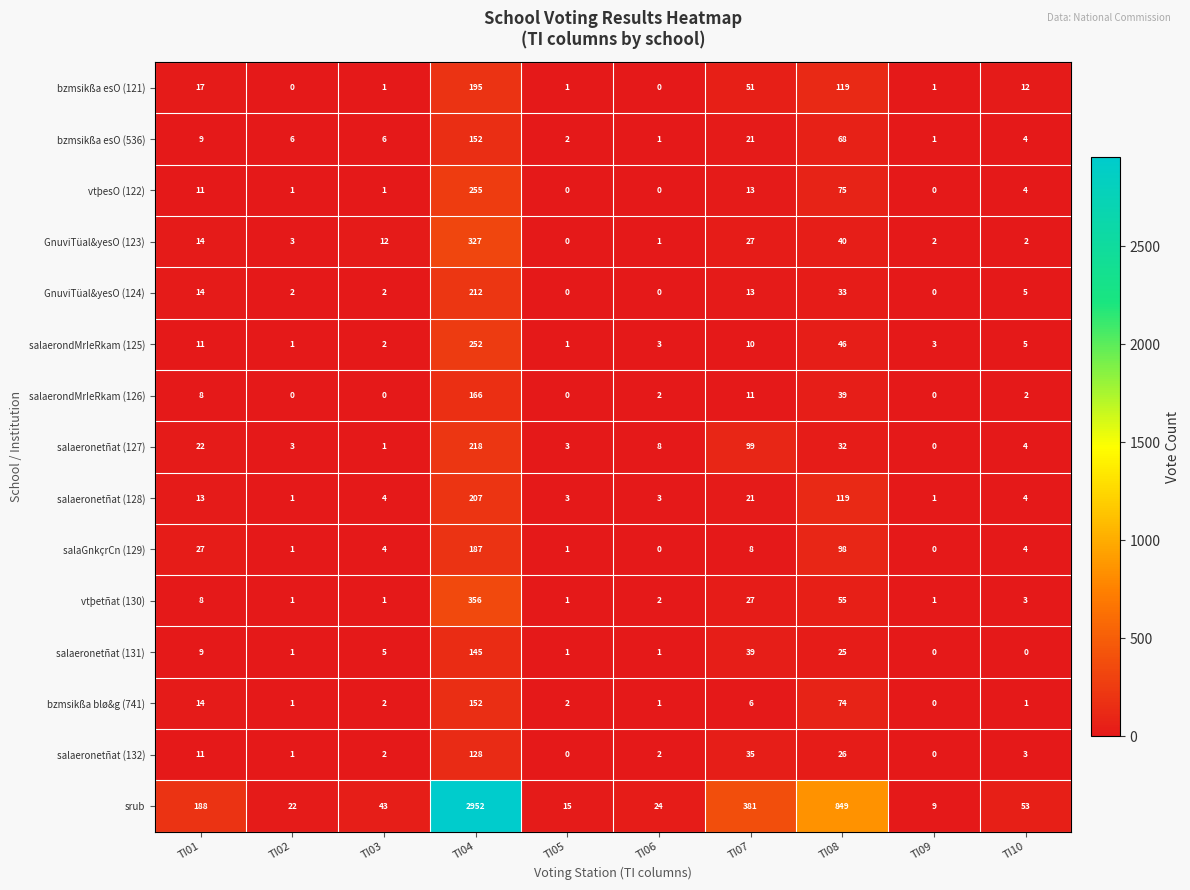

What is the approximate value of salaeronetñat (127) at TI06, to the nearest 5?

10